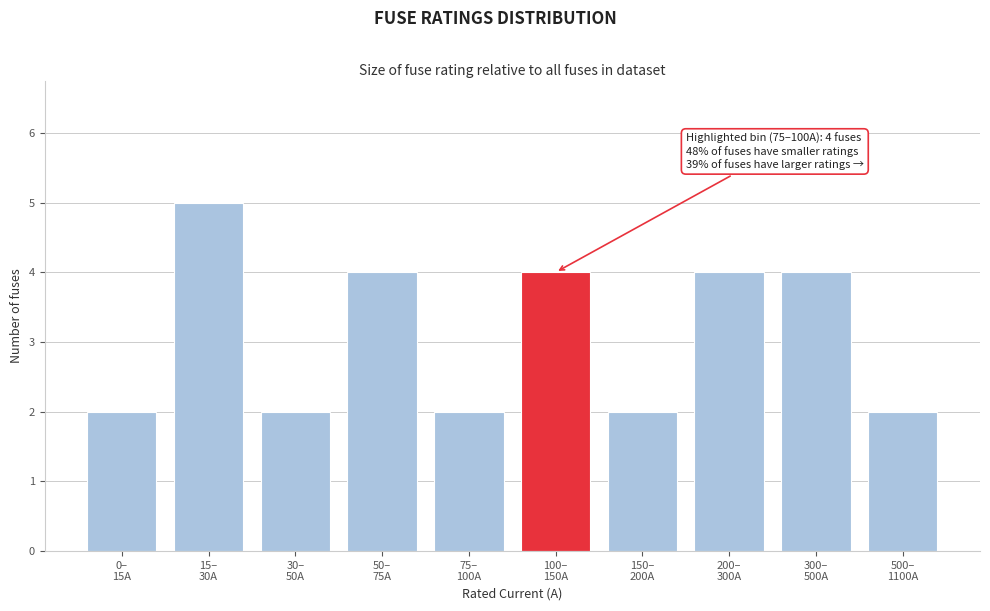

Reading left to right, list all the values displayed in this chart.

2	5	2	4	2	4	2	4	4	2